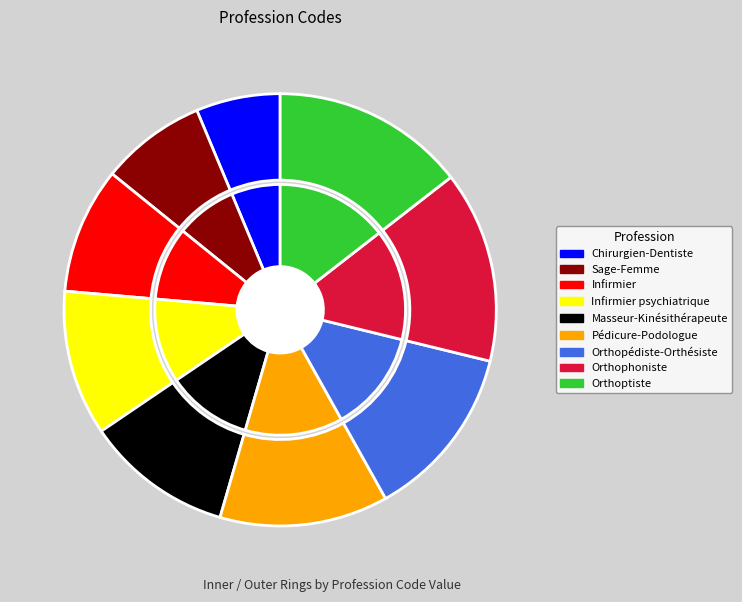

To the nearest percent, what is the difference between the largest and smallest slice percentages?

8%